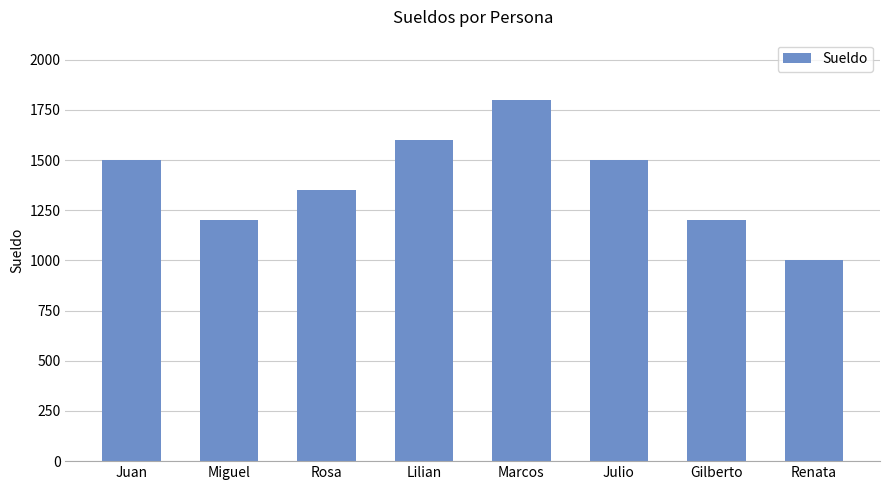

Which category has the highest value across all series?

Marcos